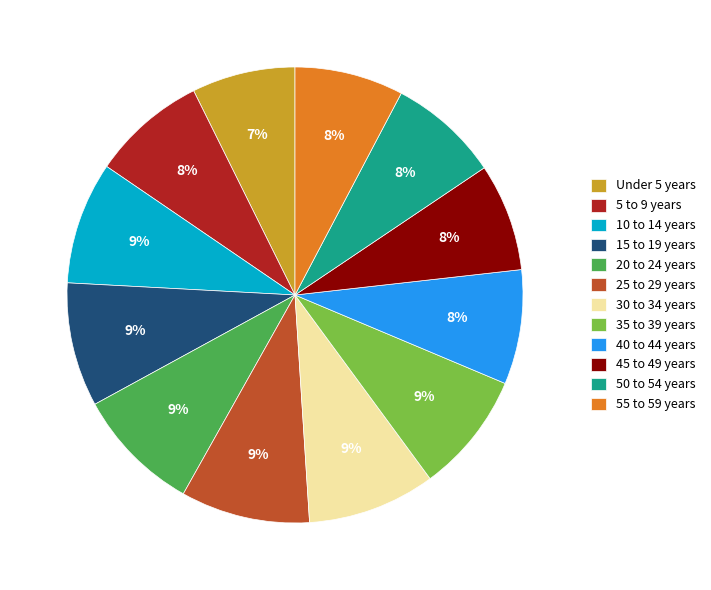

Combined, do 25 to 29 years and 15 to 19 years account for over 50%?

No